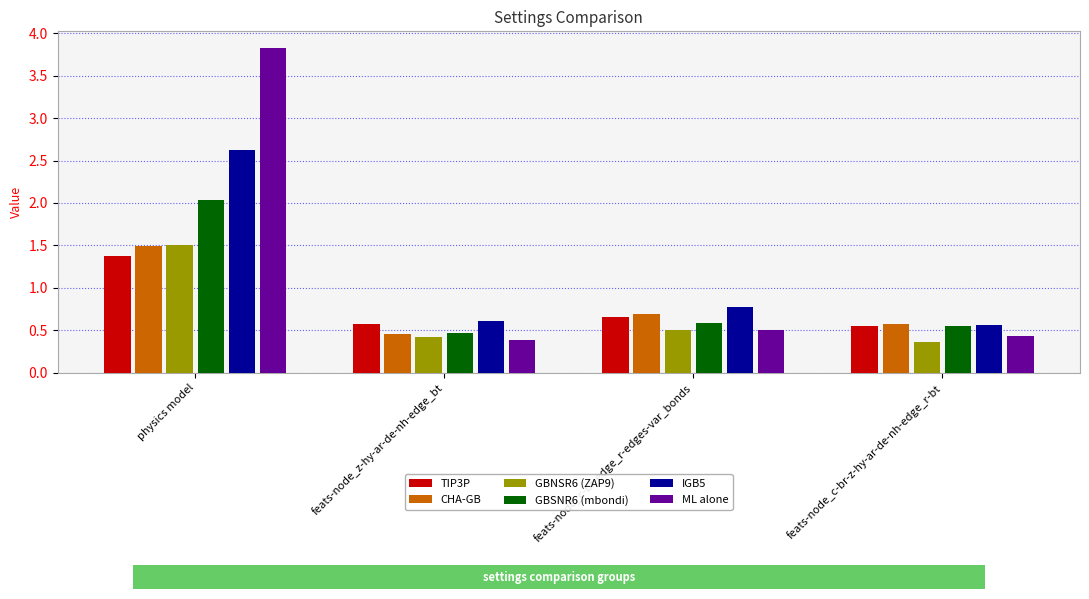

What is the sum of the IGB5 values at feats-node_z-hy-ar-de-nh-edge_bt and feats-node_c-br-edge_r-edges-var_bonds?

1.4